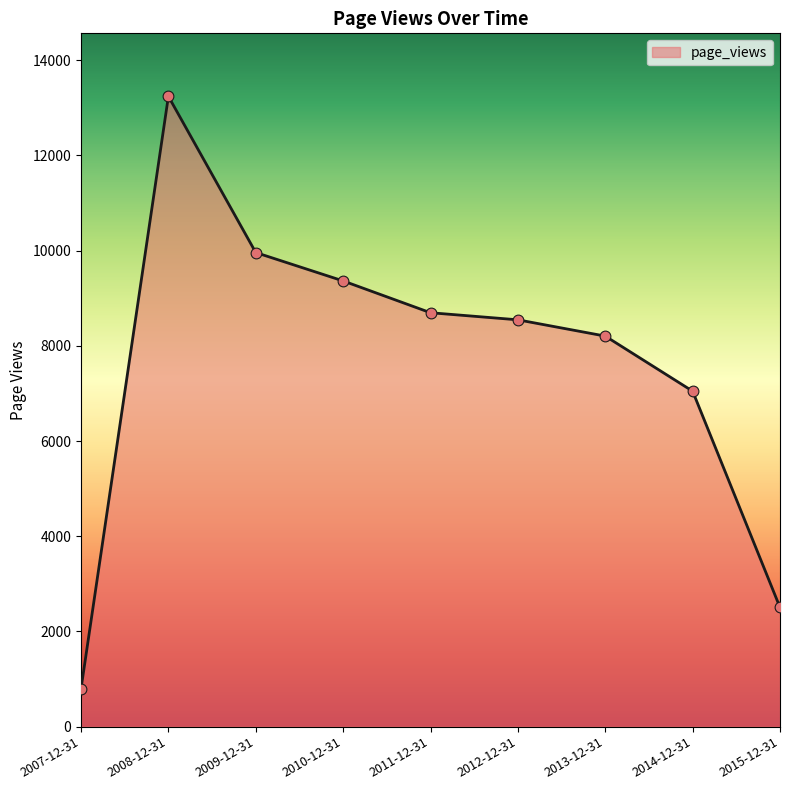

What is the ratio of the value at 2008-12-31 to the value at 2011-12-31?

1.5